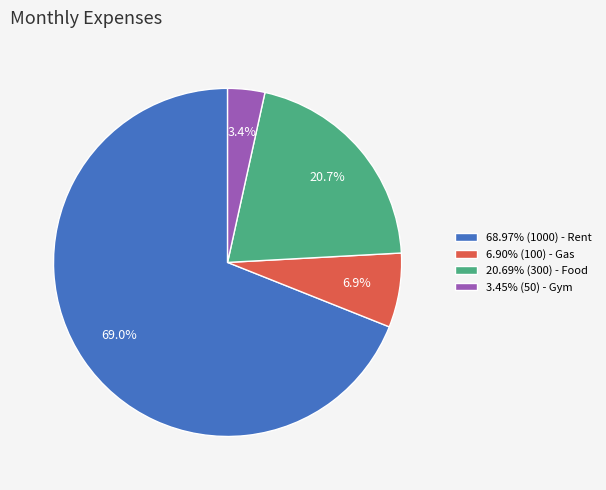

Approximately how many times larger is the value at 68.97% (1000) - Rent compared to 20.69% (300) - Food?

3.3